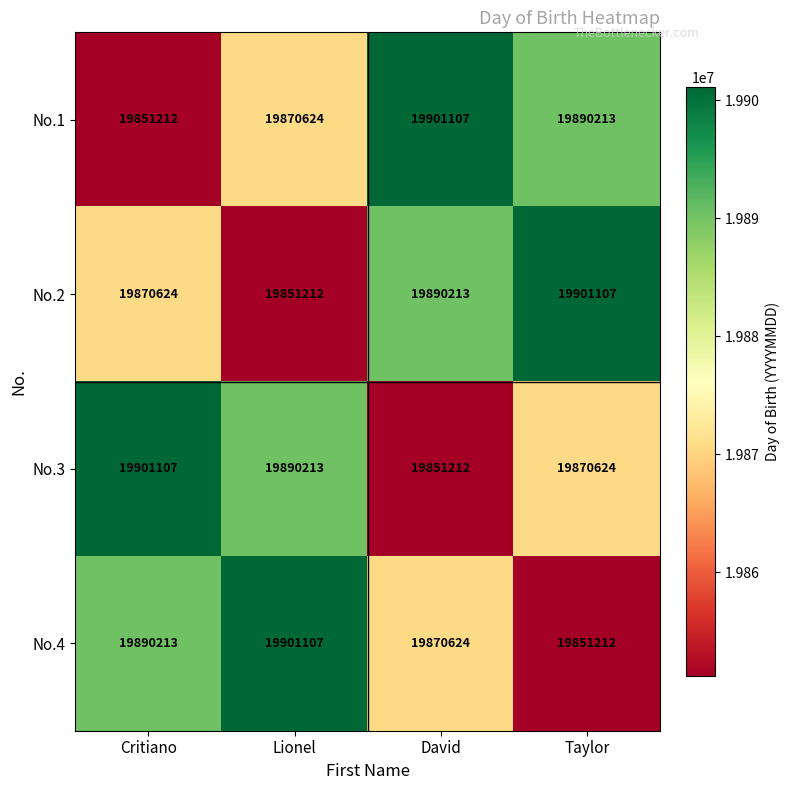

What is the lowest value of the No.4 series?

19851212